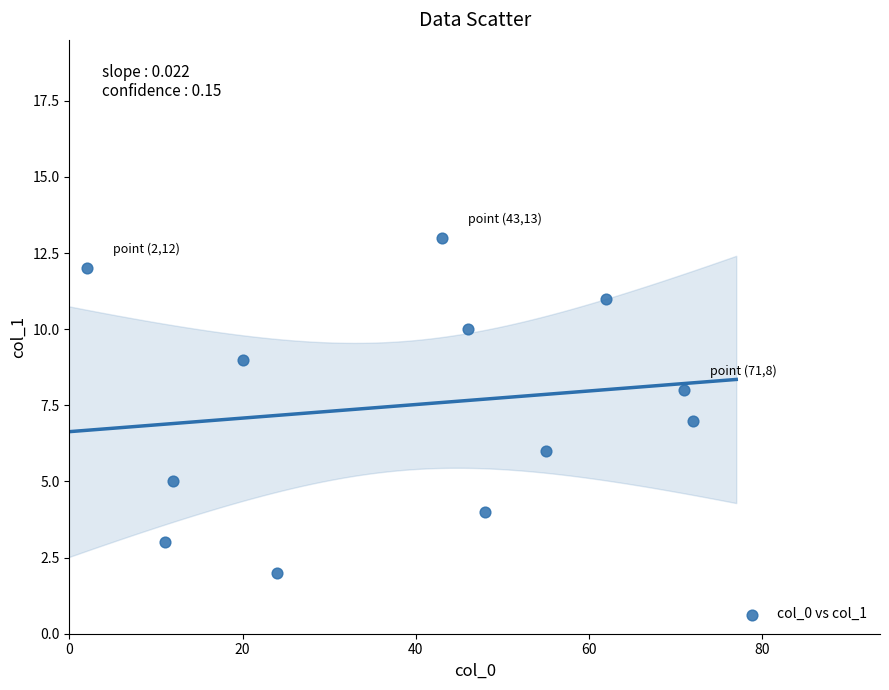

What is the range of Y values (max minus min)?

11